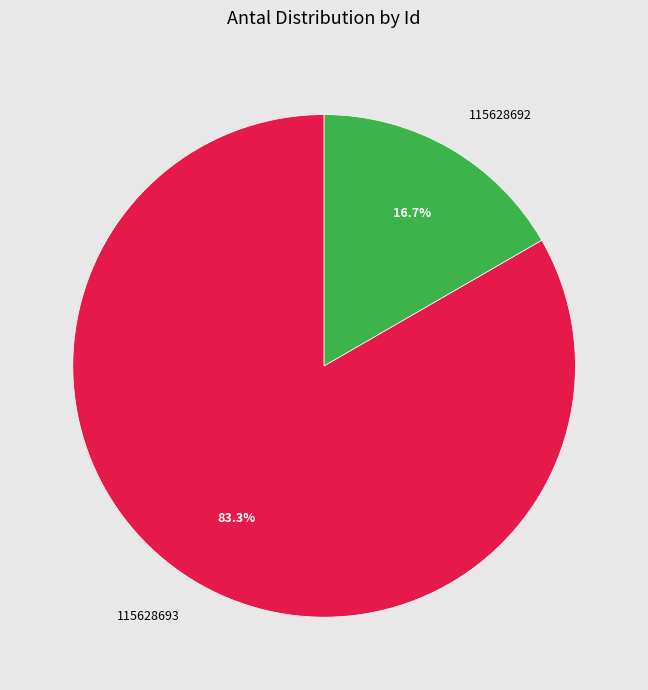

Combined, do 115628693 and 115628692 account for over 50%?

Yes